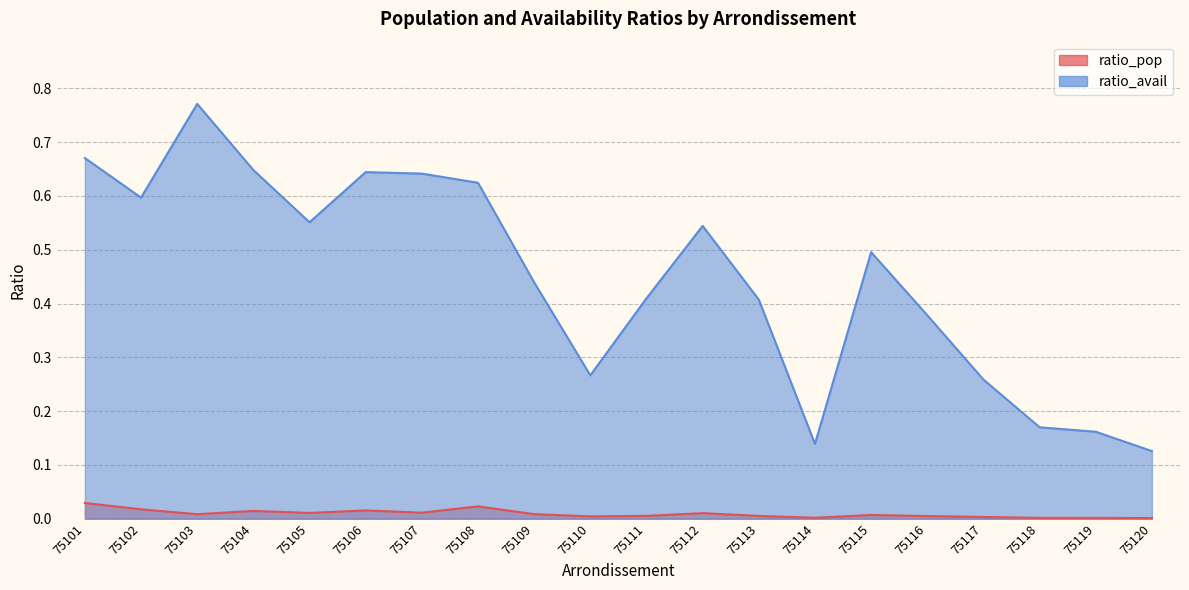

What is the value of the ratio_avail point at the 3rd from the left?

0.8